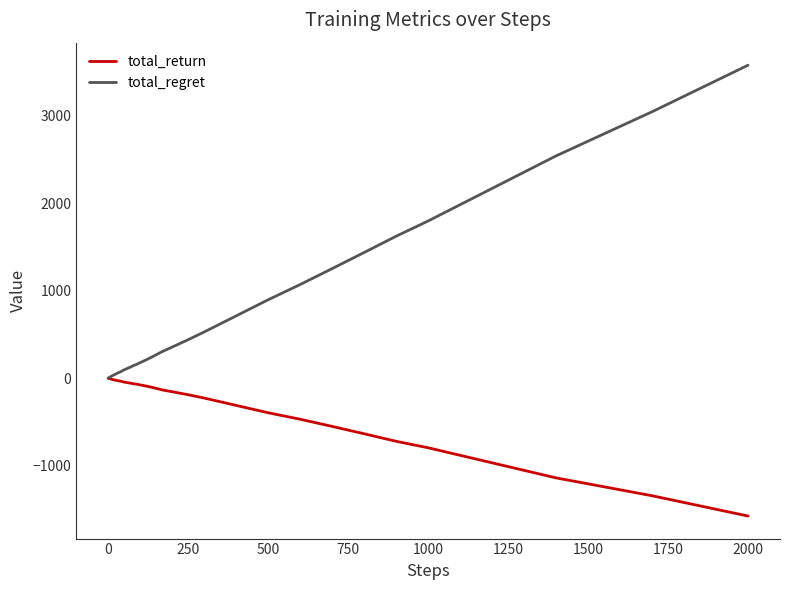

Which series has the largest total across all categories?

total_regret